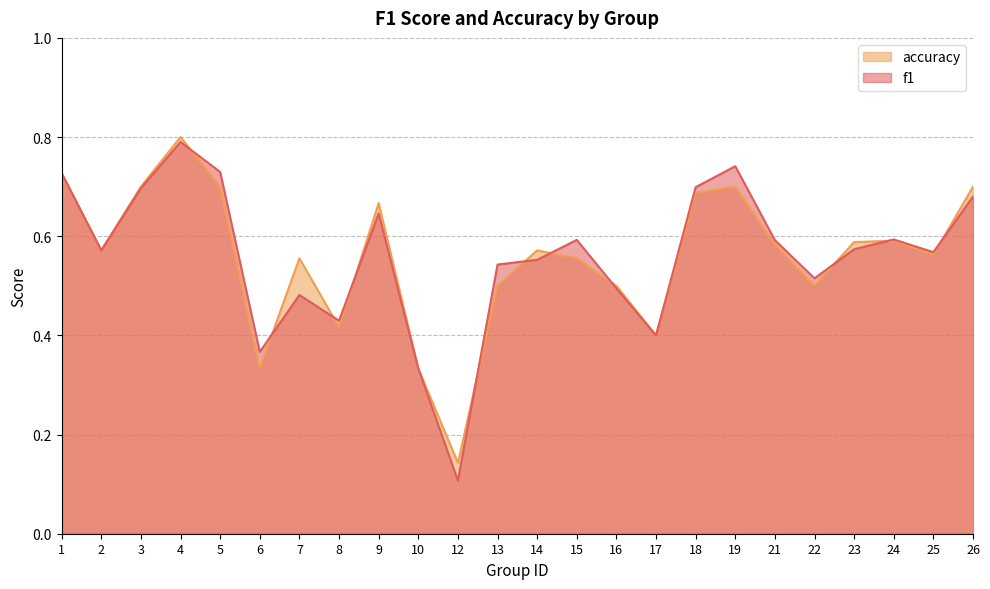

Is it true that accuracy equals 0.7 at 18?

True